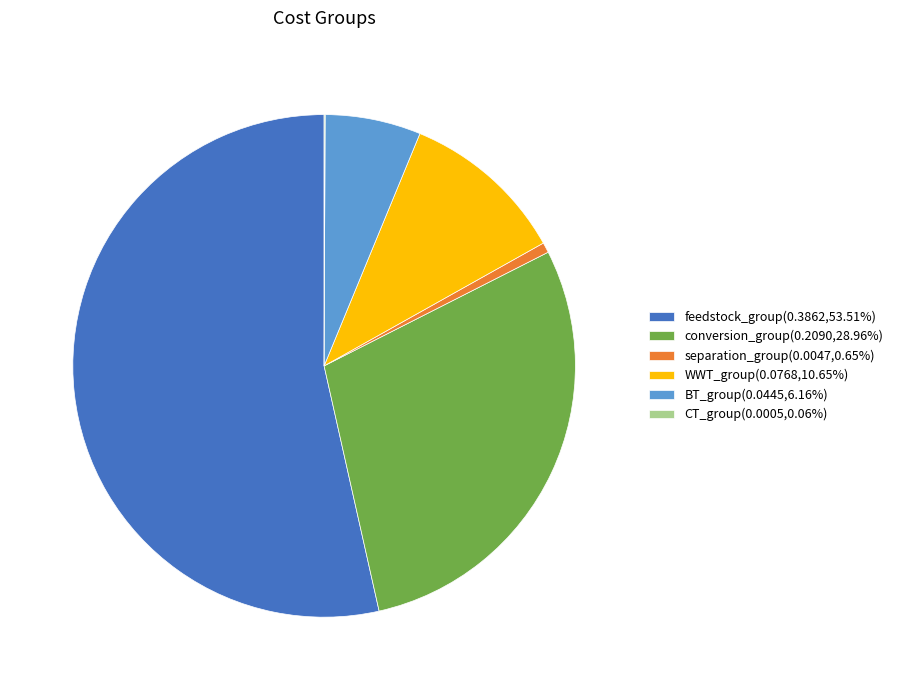

Is feedstock_group(0.3862,53.51%) the majority of the pie?

Yes